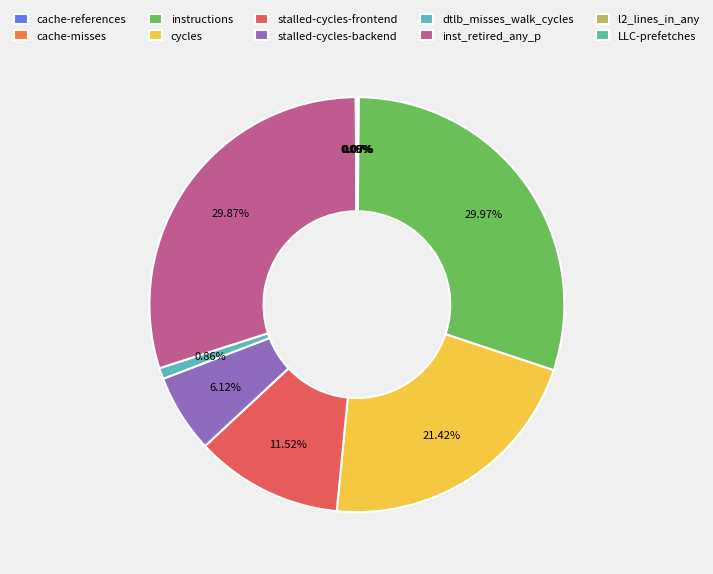

How many slices are in this pie chart?

10